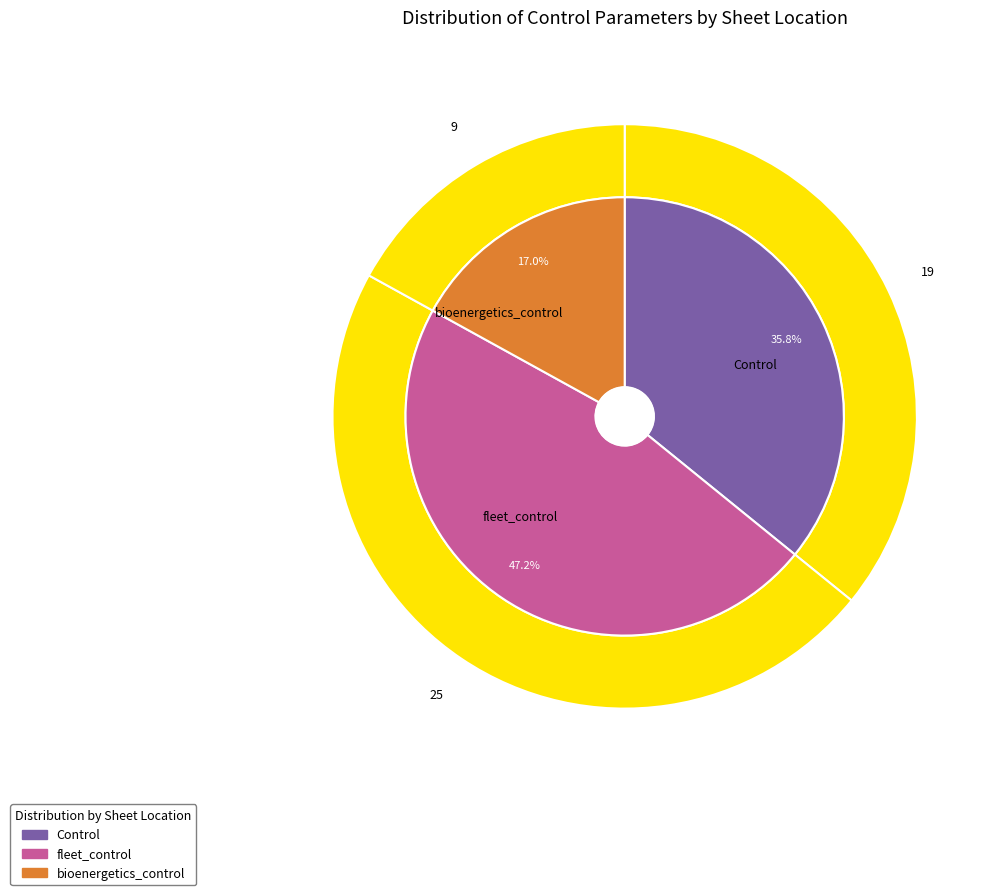

What percentage is the bioenergetics_control slice, to the nearest percent?

17%